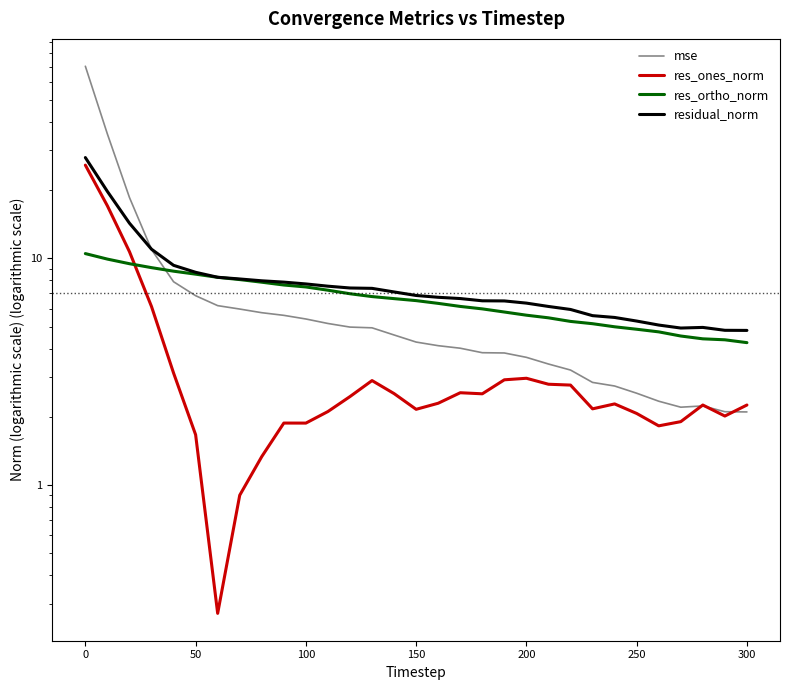

What is the total value across all series at 150?

19.8